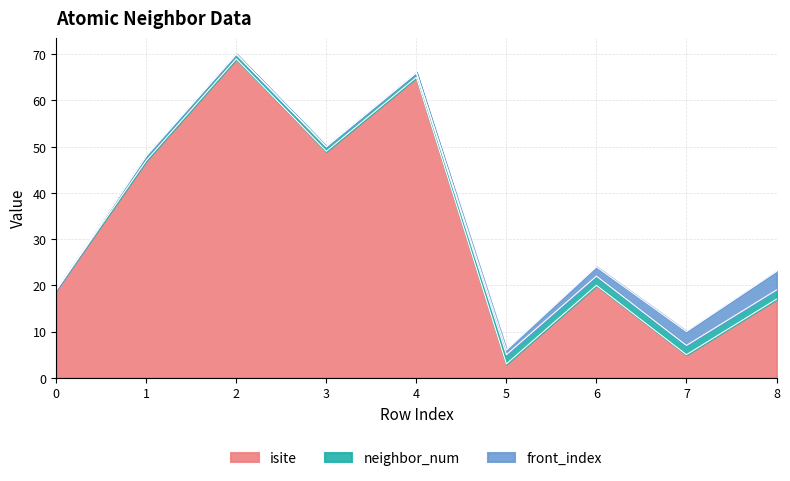

Is it true that neighbor_num equals 0 at 7?

False